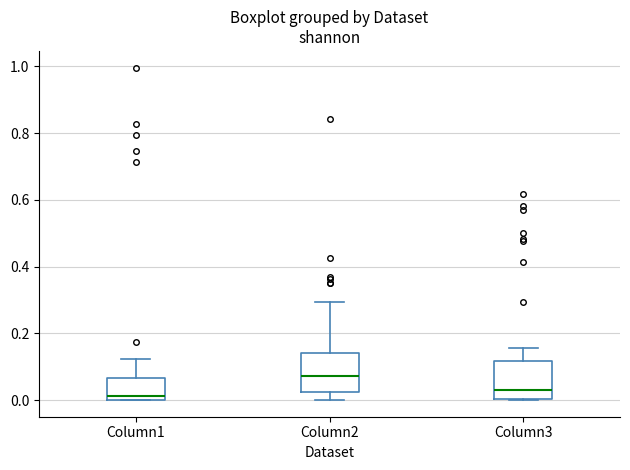

Reading left to right, read every box against the y-axis: the position of its median line, the range the box covers, and the ends of its whiskers. The values are not printed on the chart, so give them approximately, as read against the axis.

Column1: median 0.02, box 0.00 to 0.06, whiskers 0.00 to 0.12
Column2: median 0.08, box 0.02 to 0.14, whiskers 0.00 to 0.30
Column3: median 0.04, box 0.00 to 0.12, whiskers 0.00 to 0.16